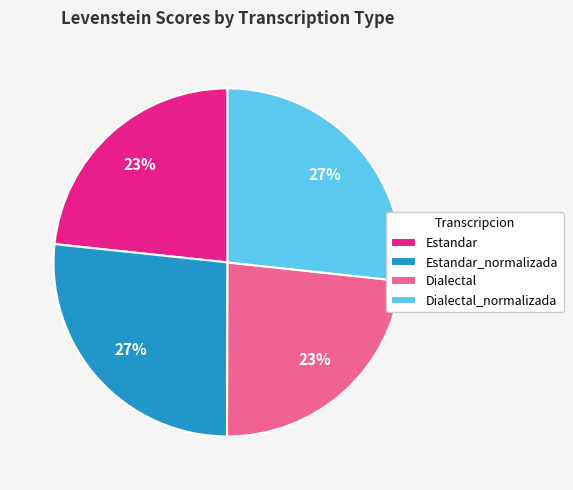

Does Dialectal_normalizada represent more than half of the total?

No